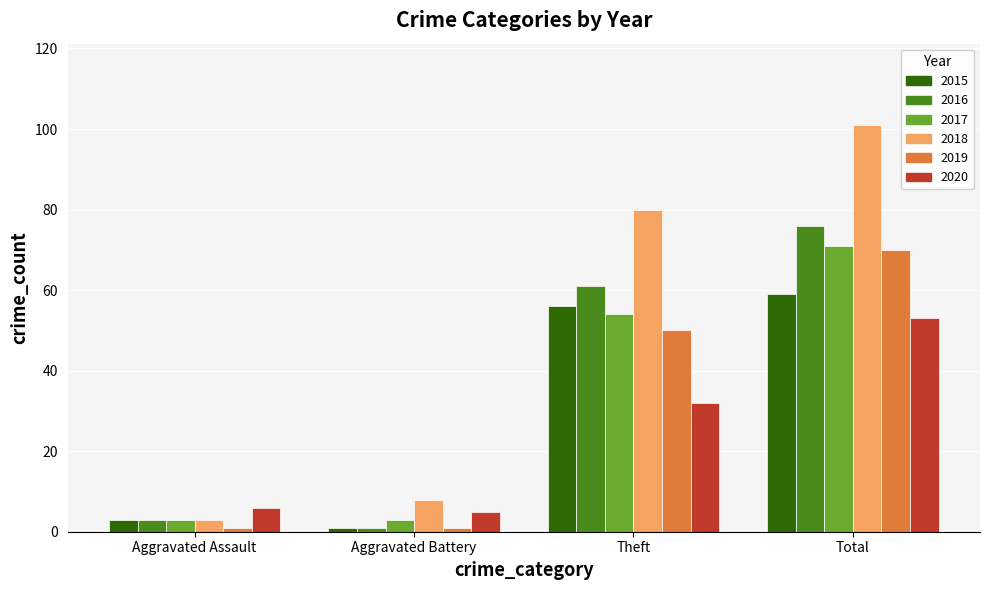

Rank the series at Total from lowest to highest value.

2020, 2015, 2019, 2017, 2016, 2018